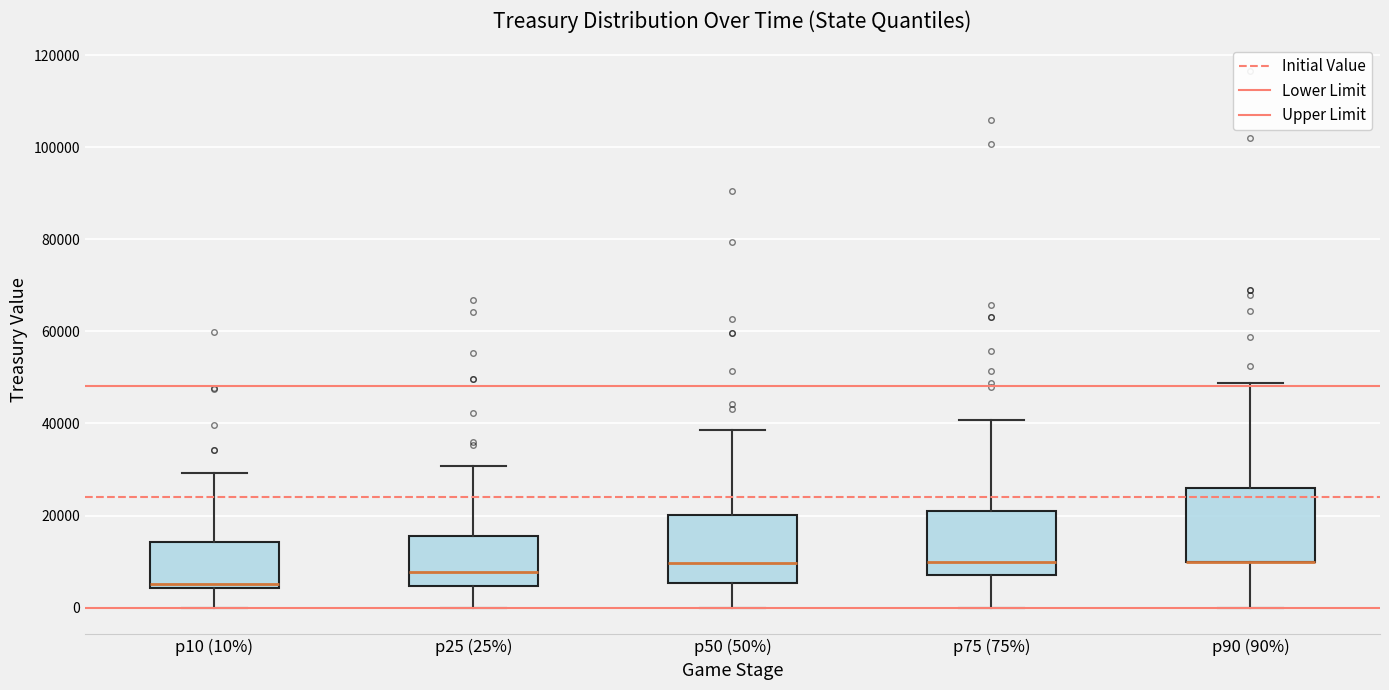

Reading left to right, transcribe this box plot: for each box, give where its median line is, the range the box spans, and where its two whiskers end, as read against the y-axis. The values are not printed on the chart, so give them approximately, as read against the axis.

p10 (10%): median 6000, box 4000 to 14000, whiskers 0 to 30000
p25 (25%): median 8000, box 4000 to 16000, whiskers 0 to 30000
p50 (50%): median 10000, box 6000 to 20000, whiskers 0 to 38000
p75 (75%): median 10000, box 8000 to 20000, whiskers 0 to 40000
p90 (90%): median 10000 (drawn on the box's lower edge), box 10000 to 26000, whiskers 0 to 48000